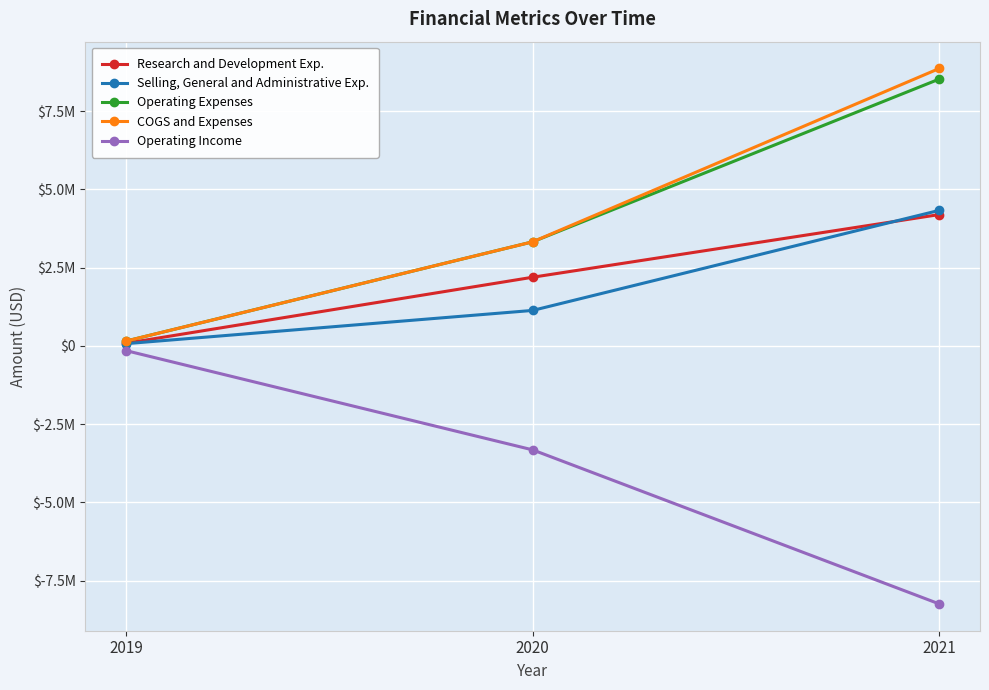

Reading left to right, extract all data points from this chart.

Research and Development Exp.: 82970	2191696	4193362
Selling, General and Administrative Exp.: 69748	1131385	4327998
Operating Expenses: 152718	3323081	8521360
COGS and Expenses: 152718	3323081	8860256
Operating Income: -152718	-3323081	-8243745